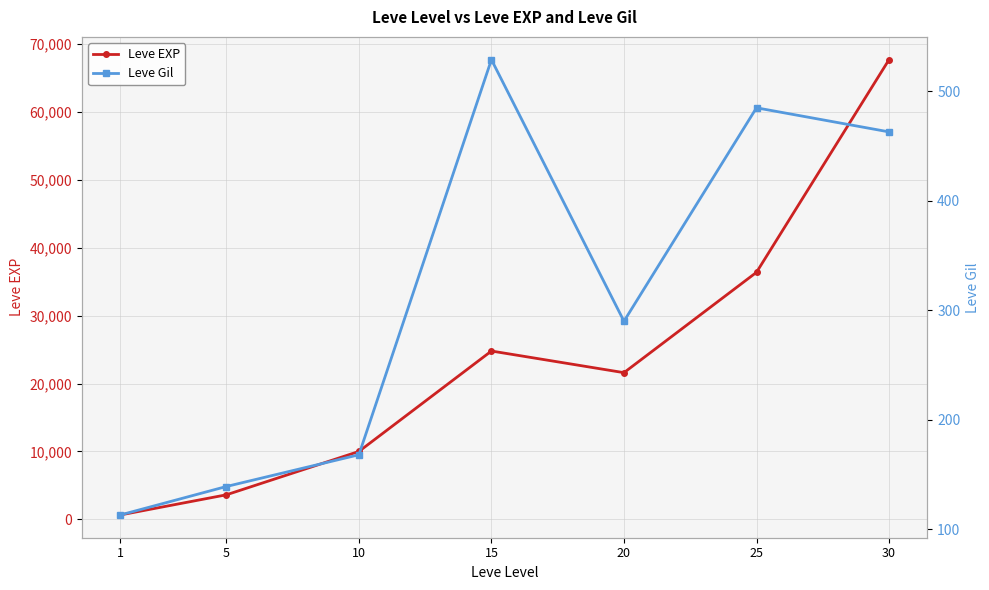

What is the minimum value shown in the chart?

113